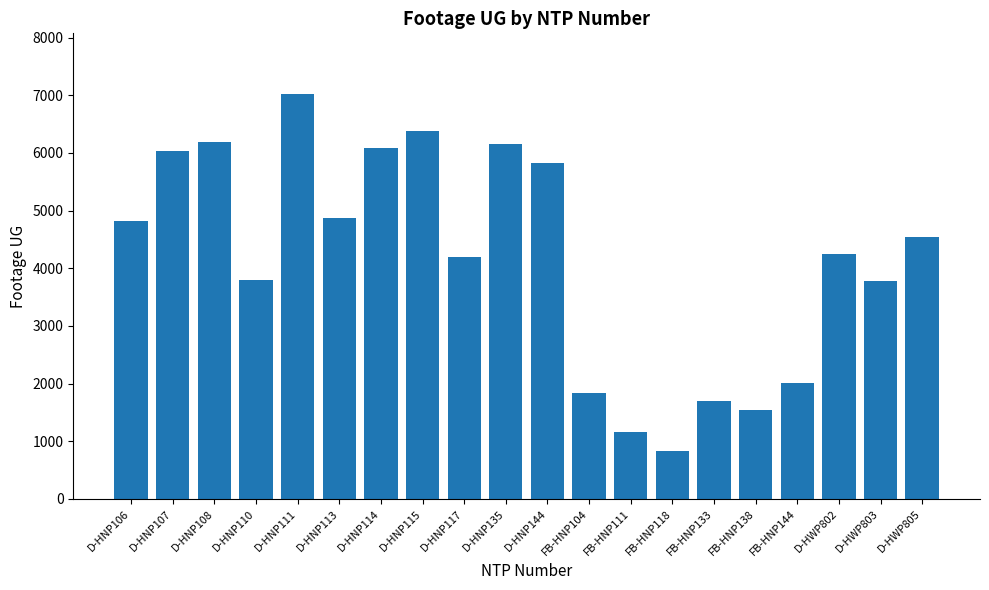

What is the label of the 5th bar from the right?

FB-HNP138